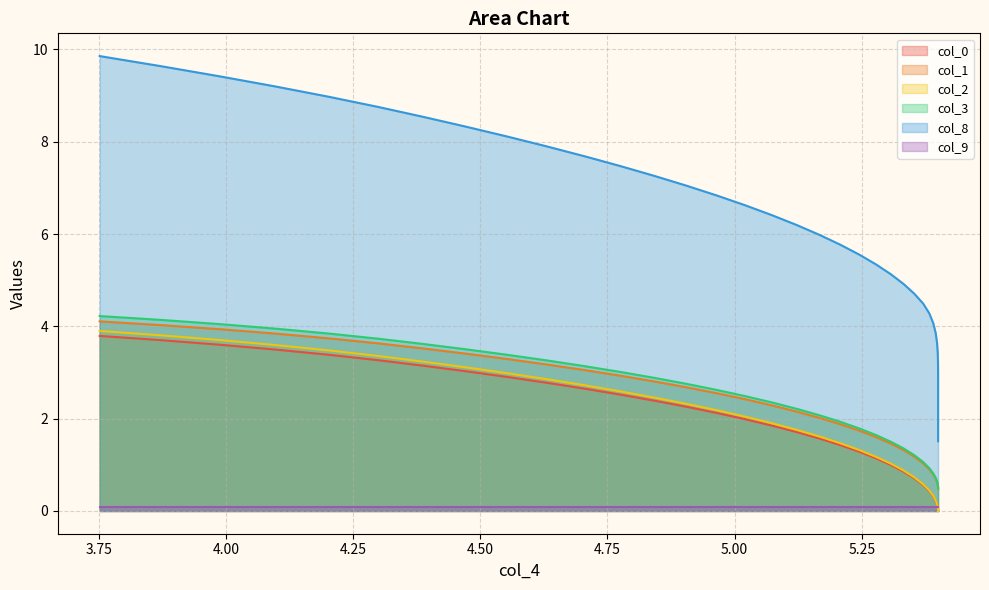

Which series has the largest total across all categories?

col_8